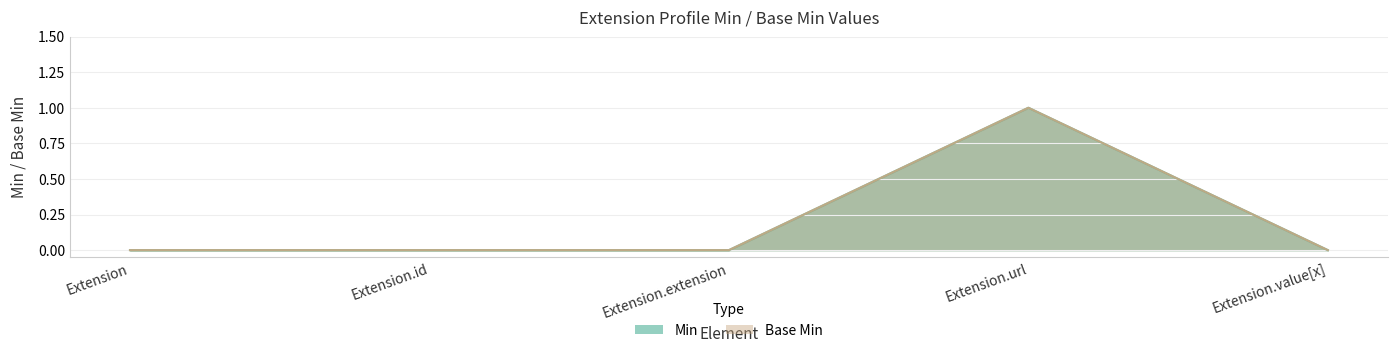

At Extension.id, list the series in order from smallest to largest.

Min, Base Min